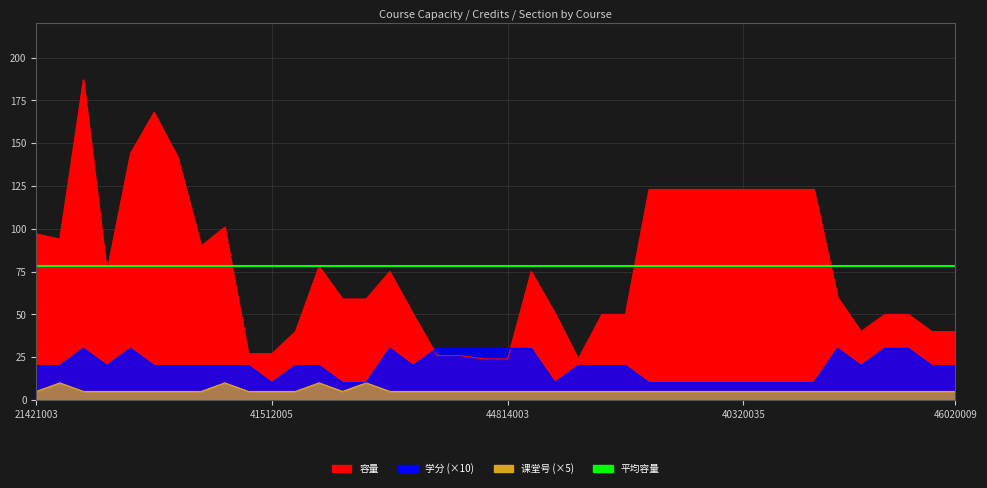

Where does the 容量 series first go above 75?

21421003